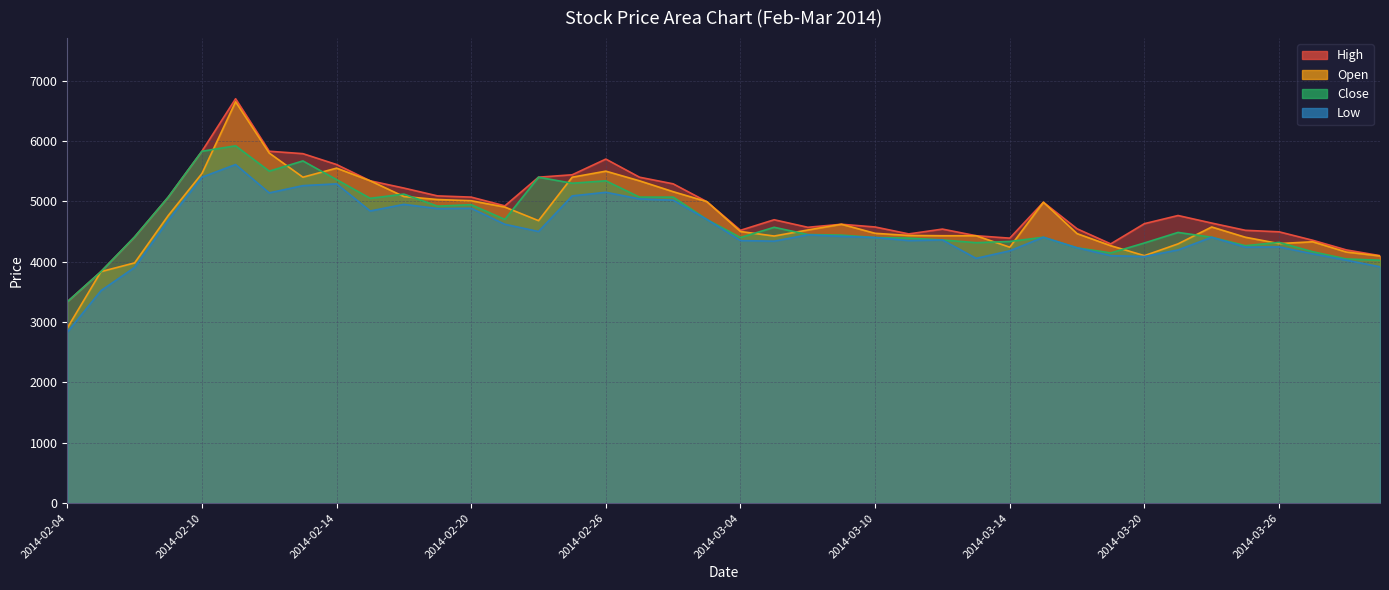

Where is the first local minimum for Close?

2014-02-12